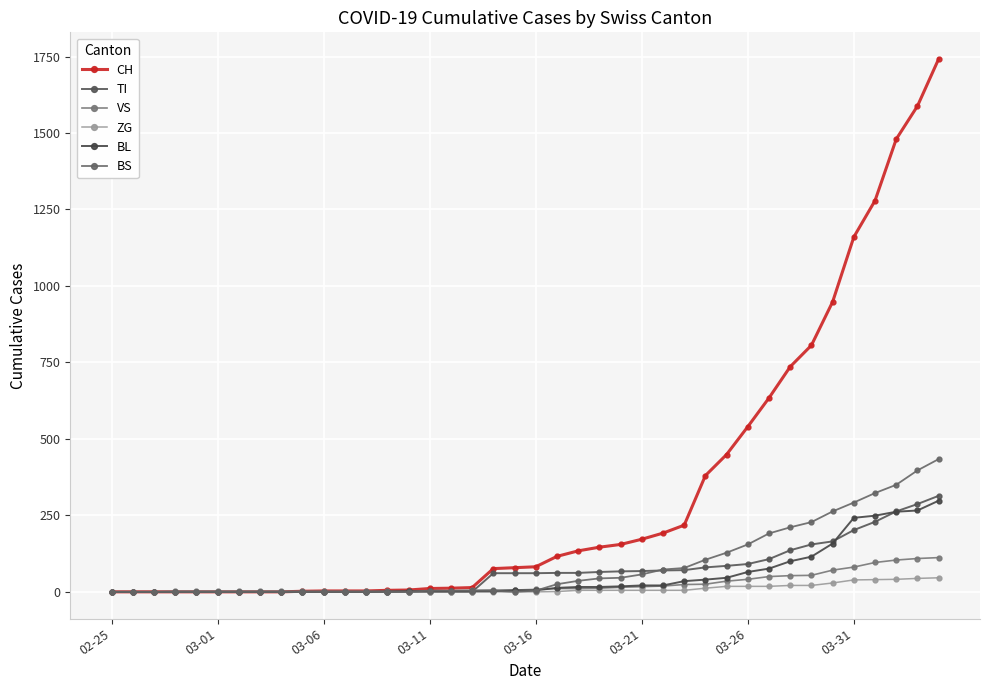

How many lines are shown in the chart?

6